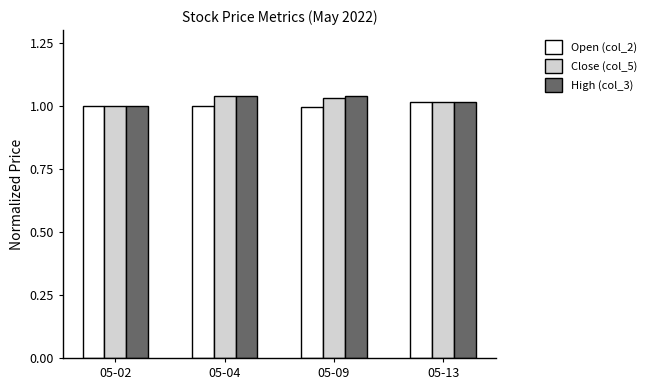

How many bars are there in each group?

3